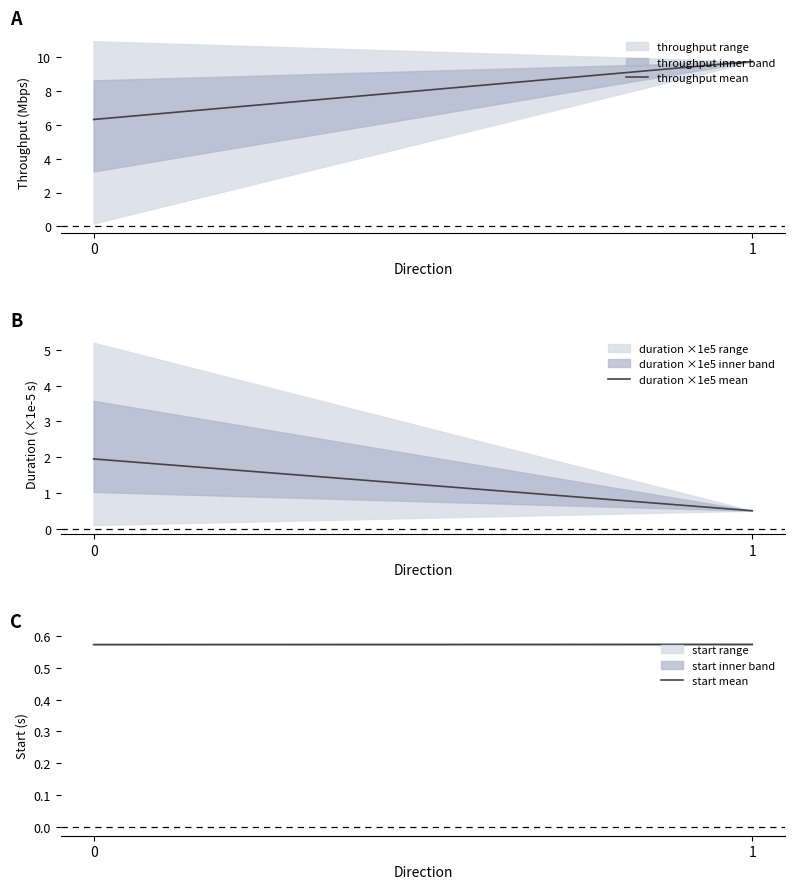

What is the maximum value for throughput mean?

9.7